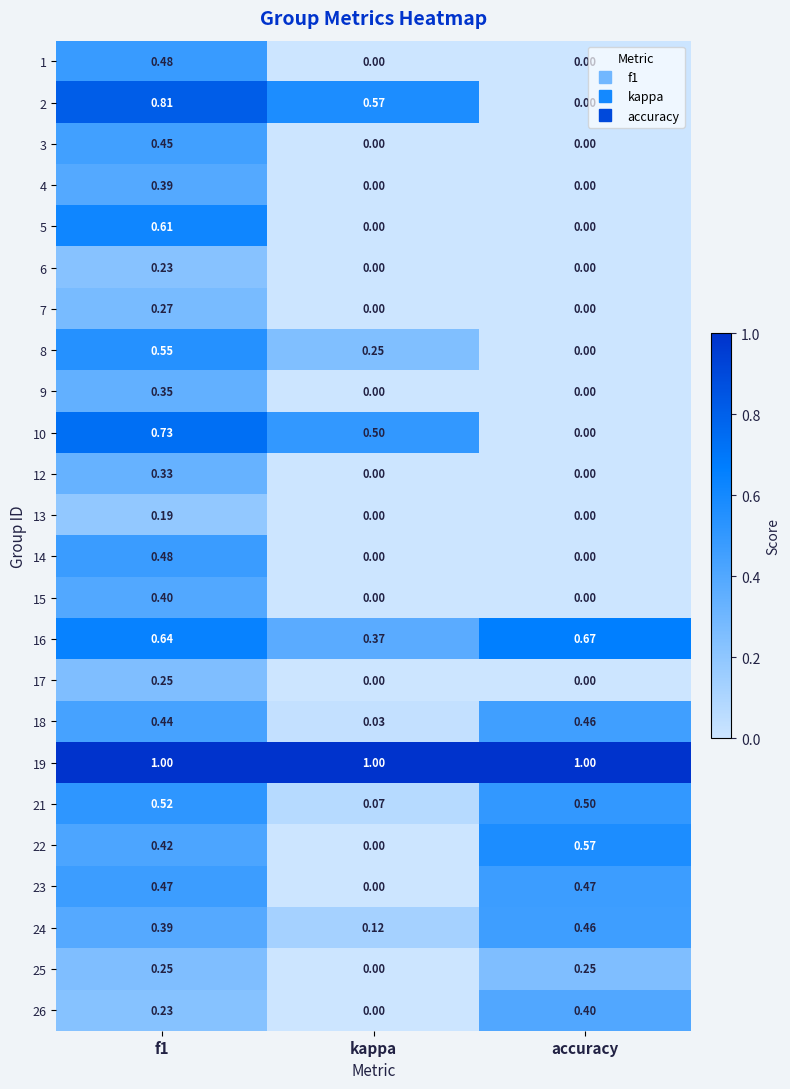

At which label is 25 closest to 0?

kappa